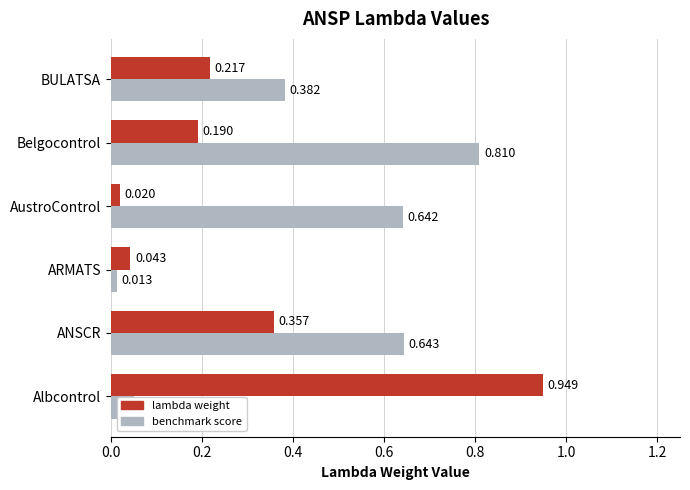

At which label does lambda weight reach its peak?

Albcontrol